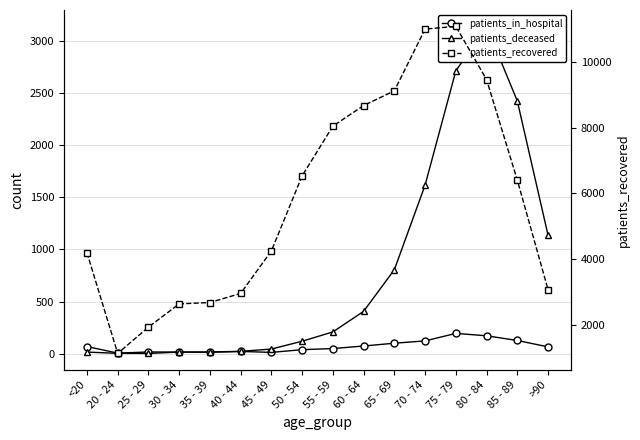

Which has a higher value, 20 - 24 or 85 - 89?

85 - 89